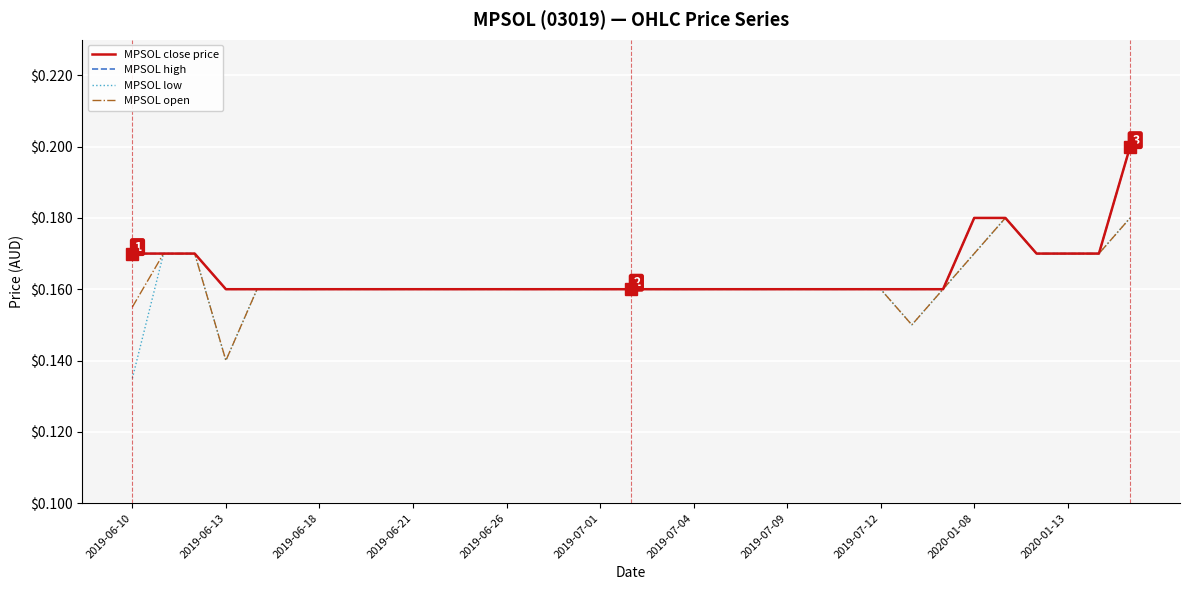

Is this an area chart (filled region under the line)?

No